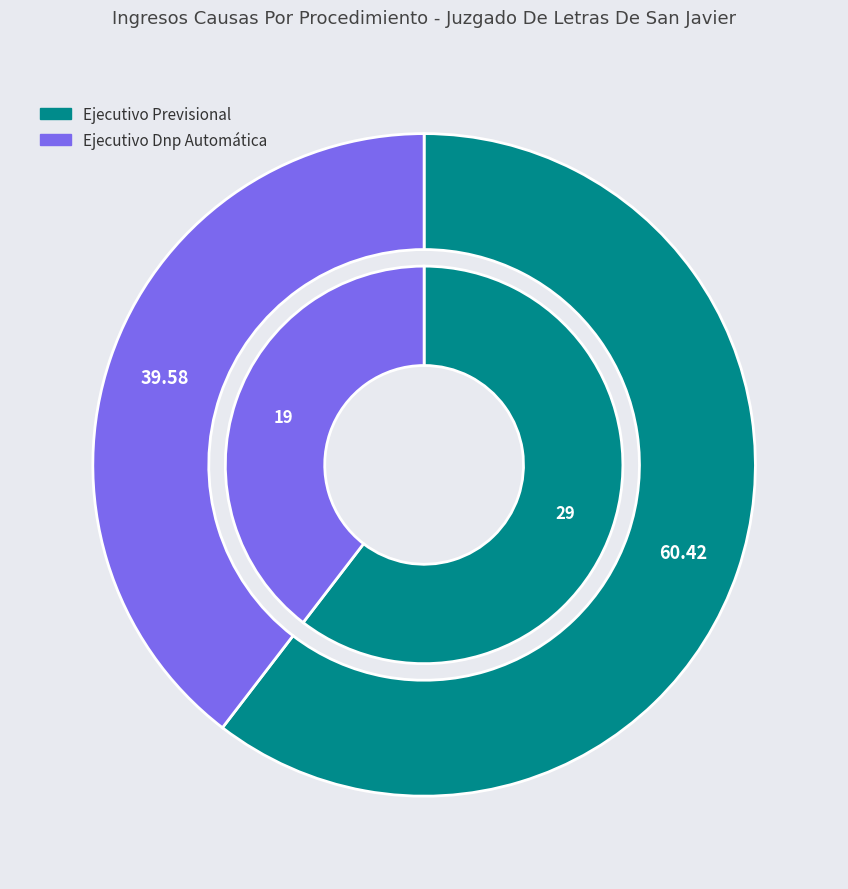

Is the sum of Ejecutivo Previsional and Ejecutivo Dnp Automática greater than half?

Yes